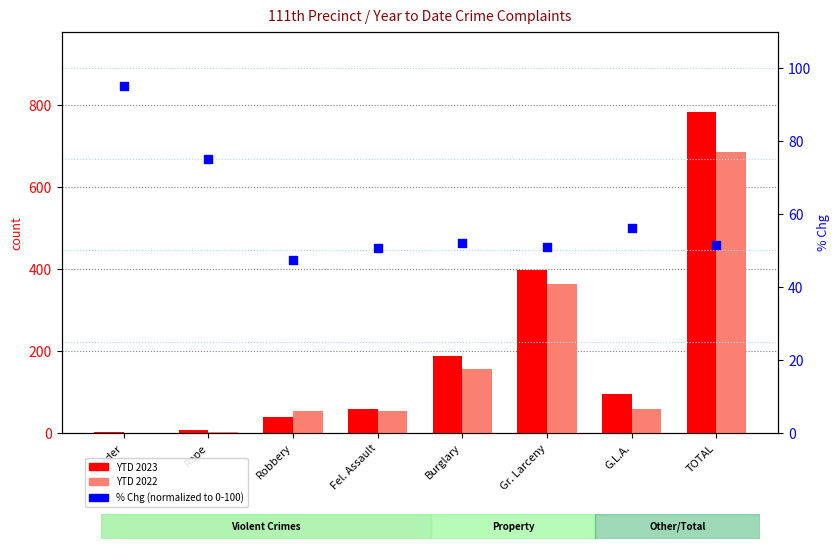

At which category is the sum across all series the highest?

TOTAL